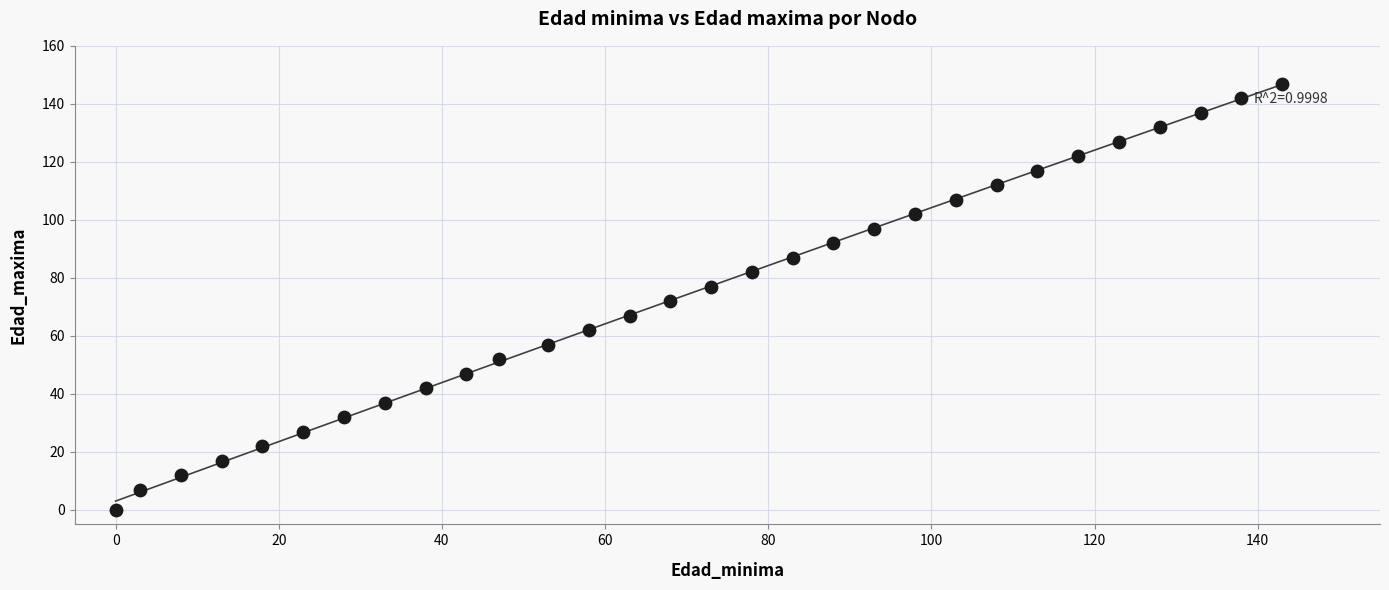

What is the range of X values (max minus min)?

143